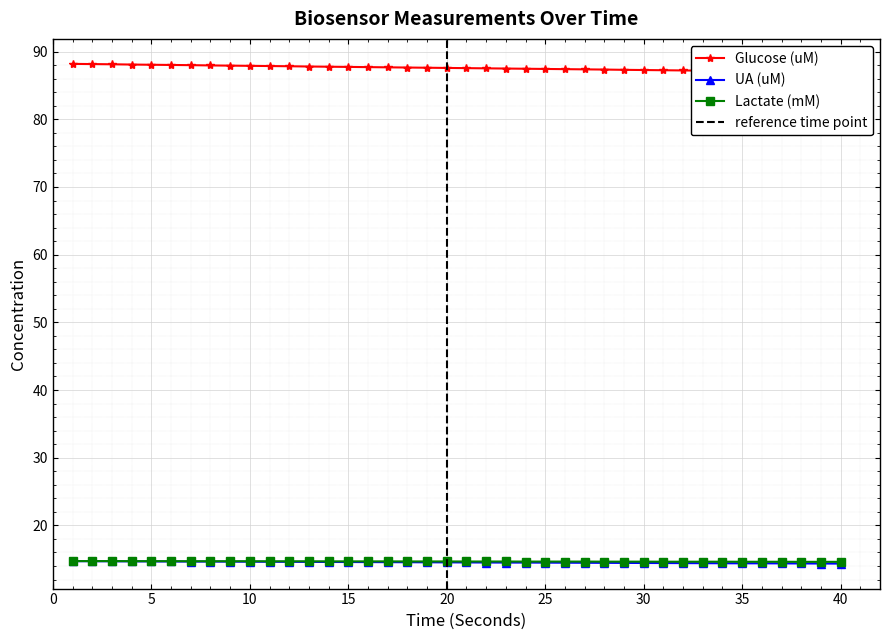

Reading left to right, what are all the values shown in this chart?

Glucose (uM): 88.2	88.2	88.1	88.1	88.1	88.0	88.0	88.0	87.9	87.9	87.9	87.8	87.8	87.8	87.7	87.7	87.7	87.7	87.6	87.6	87.6	87.5	87.5	87.5	87.4	87.4	87.4	87.3	87.3	87.3	87.2	87.2	87.2	87.2	87.1	87.1	87.1	87.0	87.0	87.0
UA (uM): 14.7	14.7	14.7	14.7	14.7	14.7	14.7	14.7	14.6	14.6	14.6	14.6	14.6	14.6	14.6	14.6	14.6	14.6	14.5	14.5	14.5	14.5	14.5	14.5	14.5	14.5	14.5	14.5	14.4	14.4	14.4	14.4	14.4	14.4	14.4	14.4	14.4	14.4	14.4	14.3
Lactate (mM): 14.7	14.7	14.7	14.7	14.7	14.7	14.7	14.7	14.7	14.7	14.7	14.7	14.7	14.7	14.7	14.7	14.7	14.7	14.7	14.7	14.7	14.7	14.7	14.7	14.7	14.7	14.7	14.6	14.6	14.6	14.6	14.6	14.6	14.6	14.6	14.6	14.6	14.6	14.6	14.6